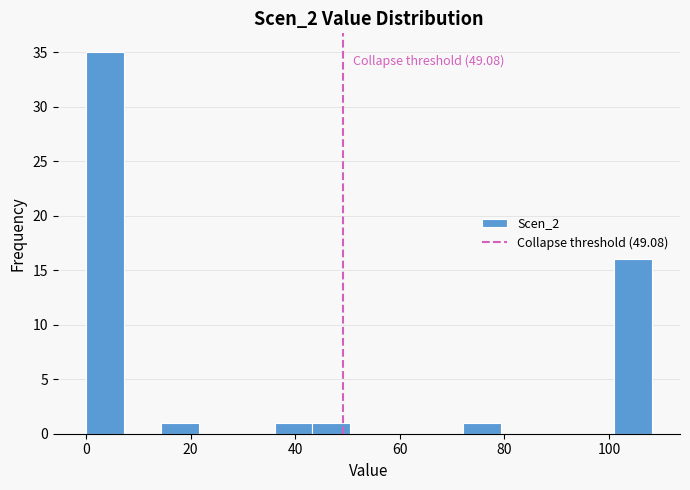

Read against the x-axis, roughly where is the centre of the tallest bar?

4